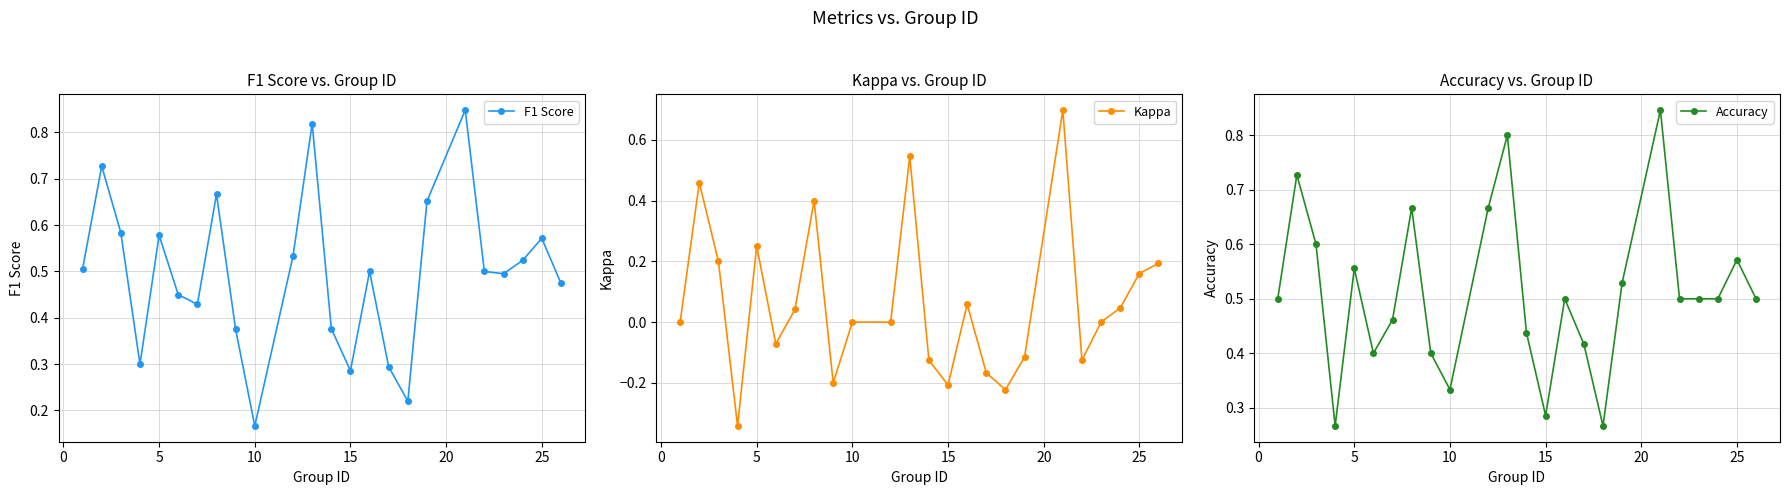

True or false: F1 Score has more than 2 points higher than both neighbors.

True